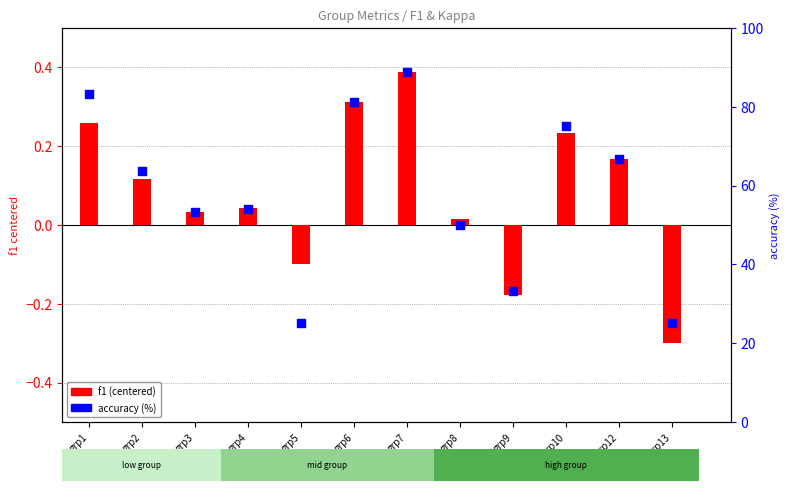

What is the total value across all series at grp8?

50.0